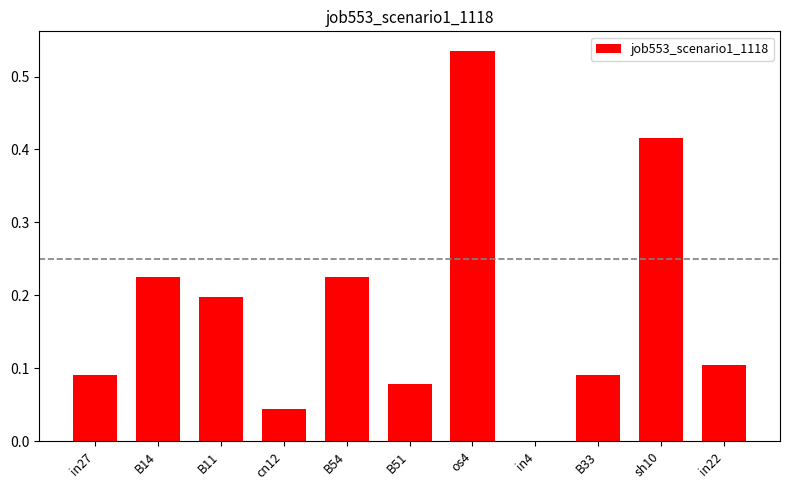

The chart shows a value of 0.0 at B33. True or false?

False